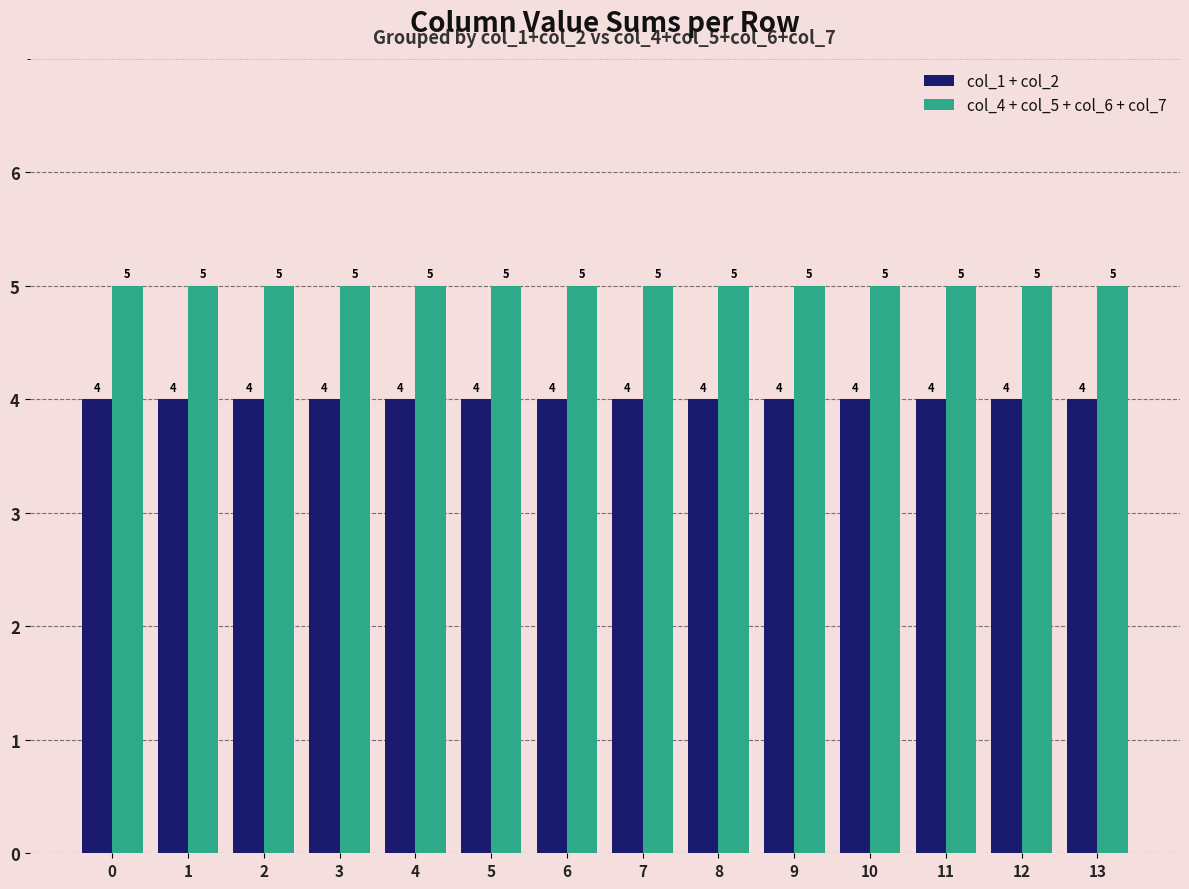

What is the value of the col_1 + col_2 bar at the 9th from the left?

4